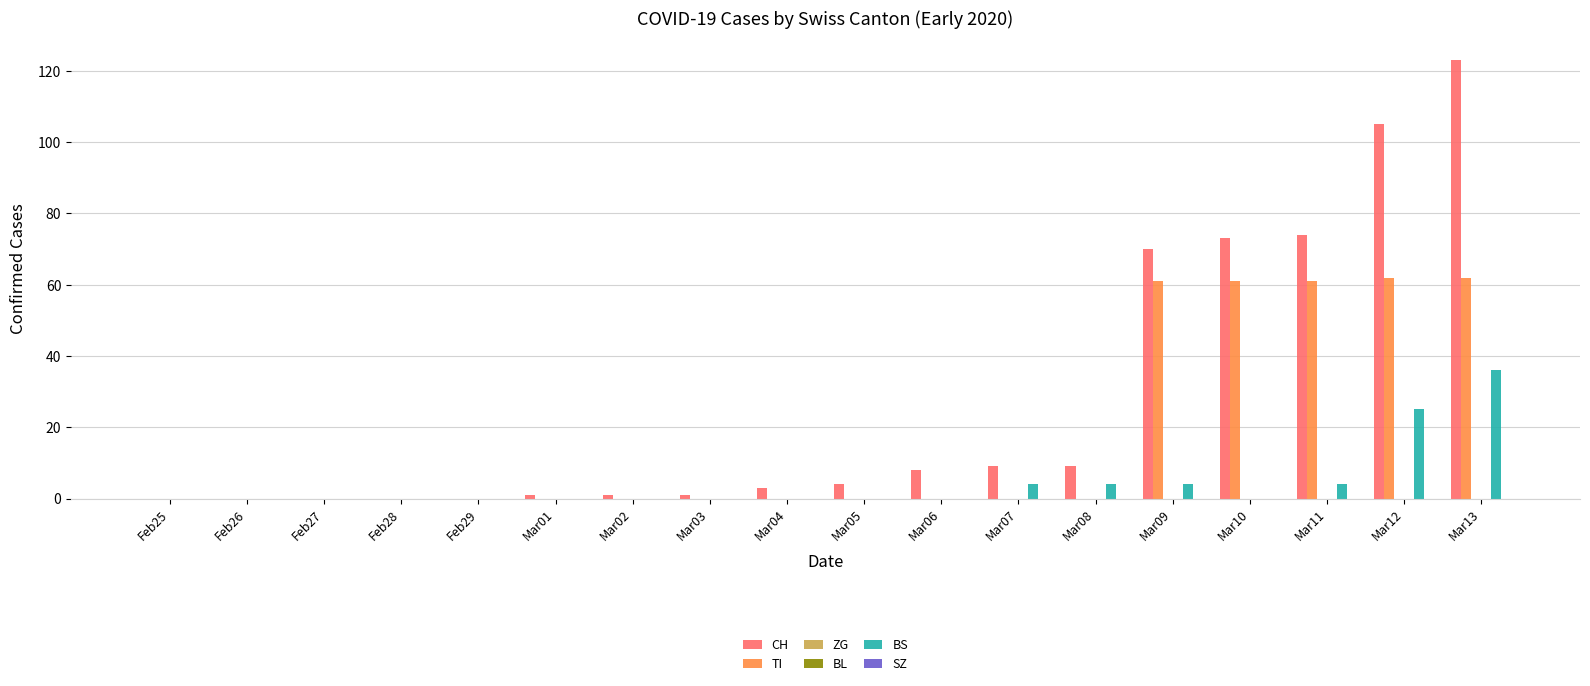

Rank the series by their maximum value, from highest to lowest.

CH, TI, BS, ZG, BL, SZ